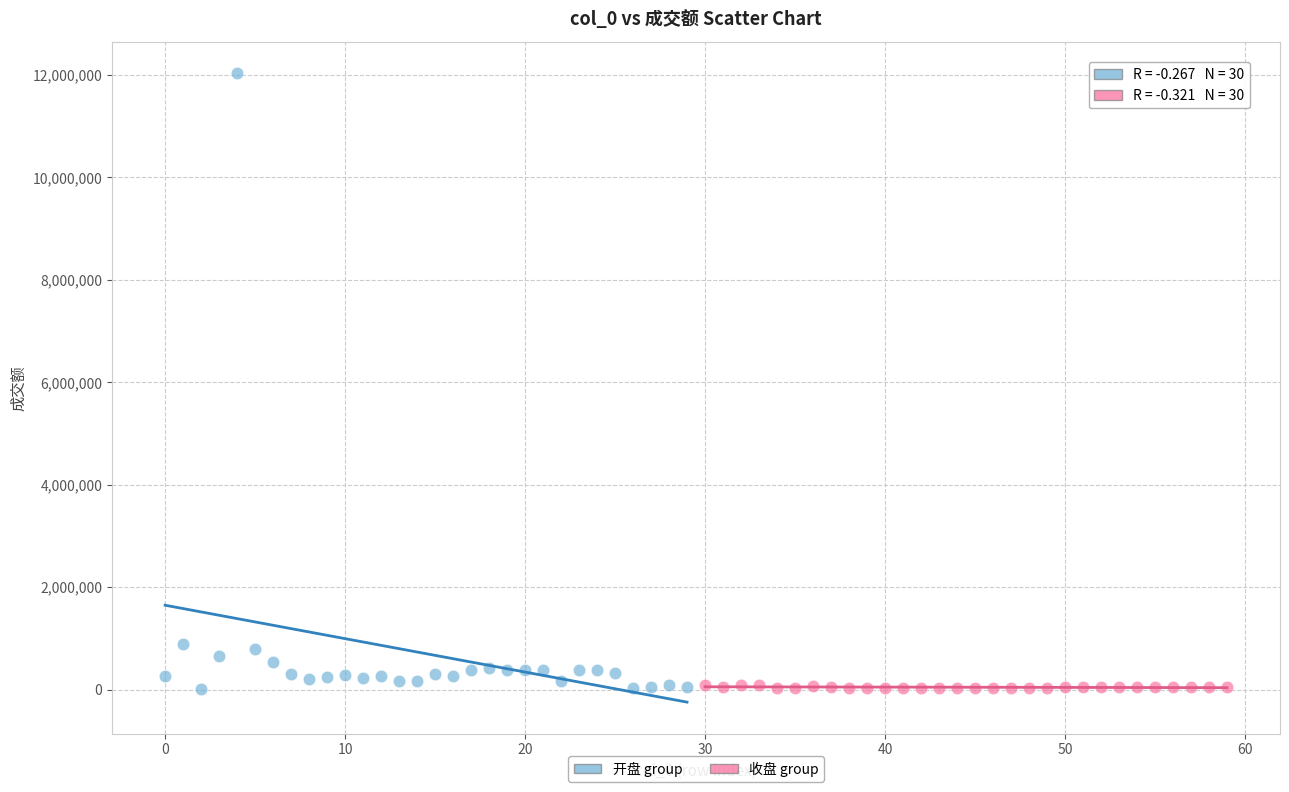

Which series reaches the maximum Y coordinate?

开盘 group